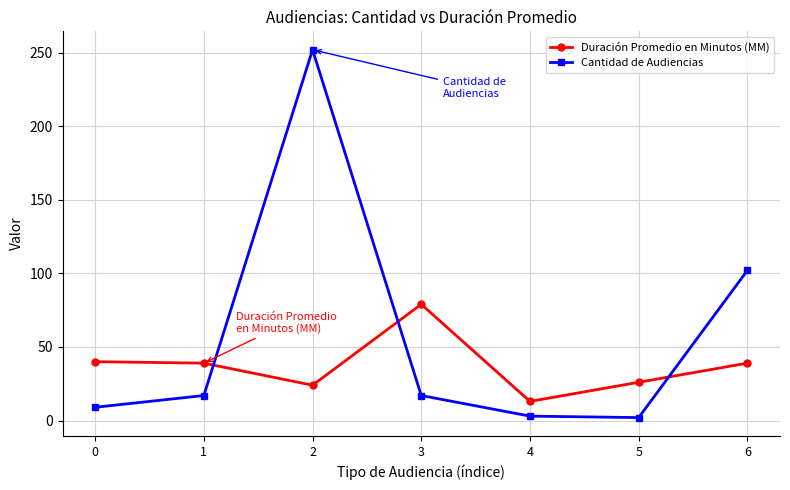

At 0, list the series in order from smallest to largest.

Cantidad de Audiencias, Duración Promedio en Minutos (MM)